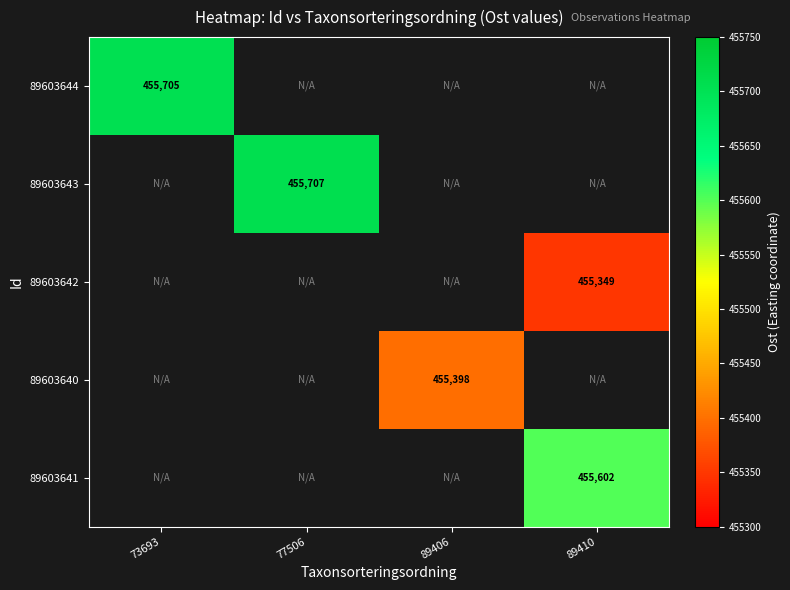

True or false: 89603644 has a value of 455705.0 at 73693.

True